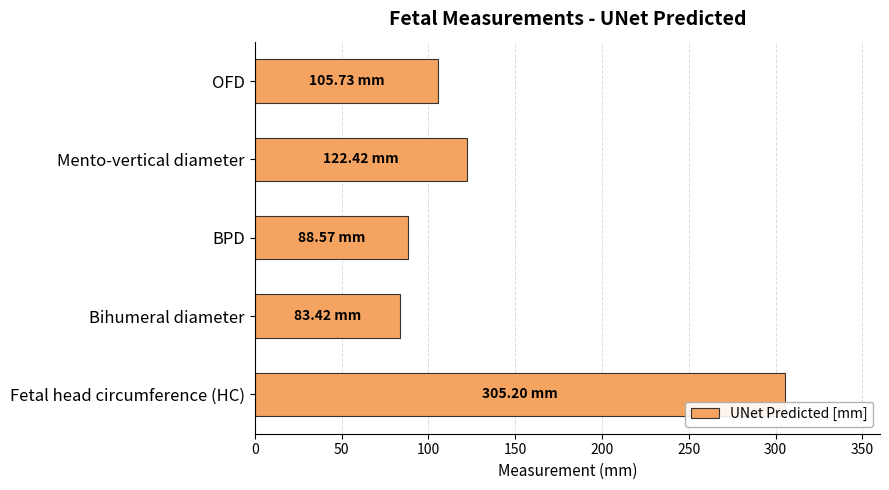

What is the label of the 5th bar from the top?

Fetal head circumference (HC)